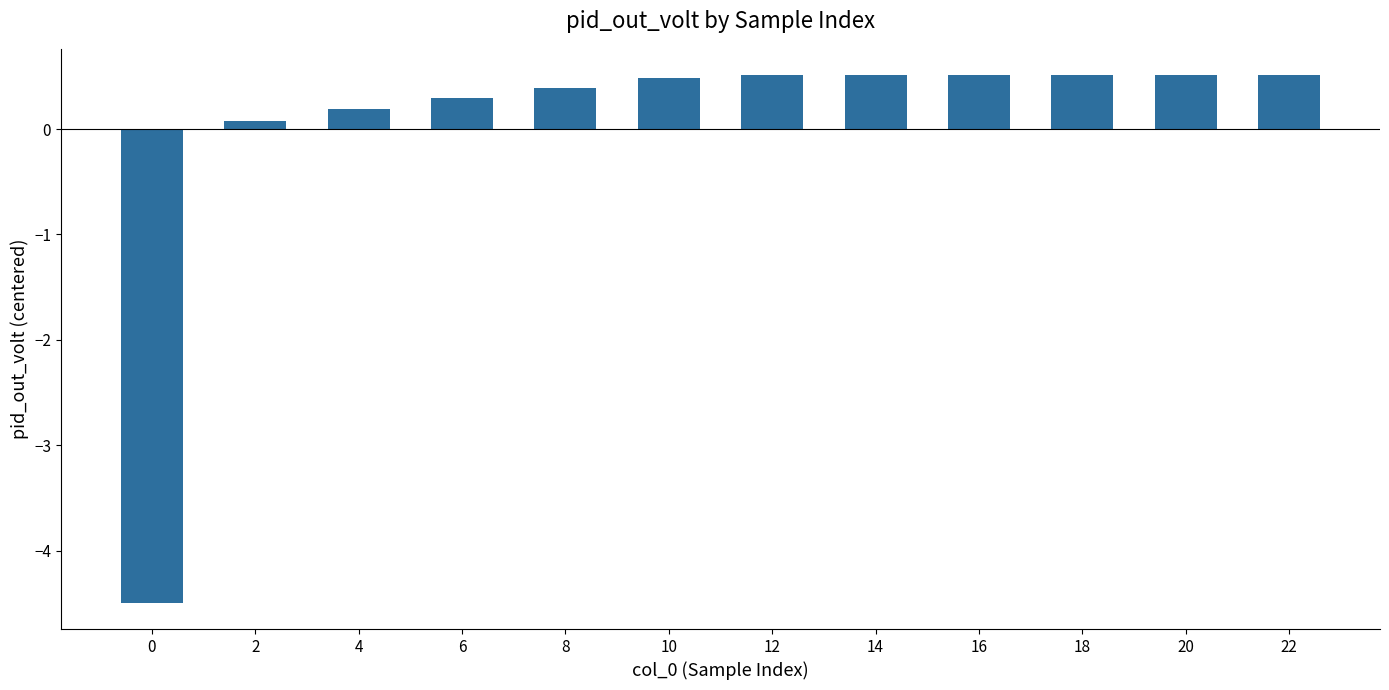

How many bars are there in total?

12